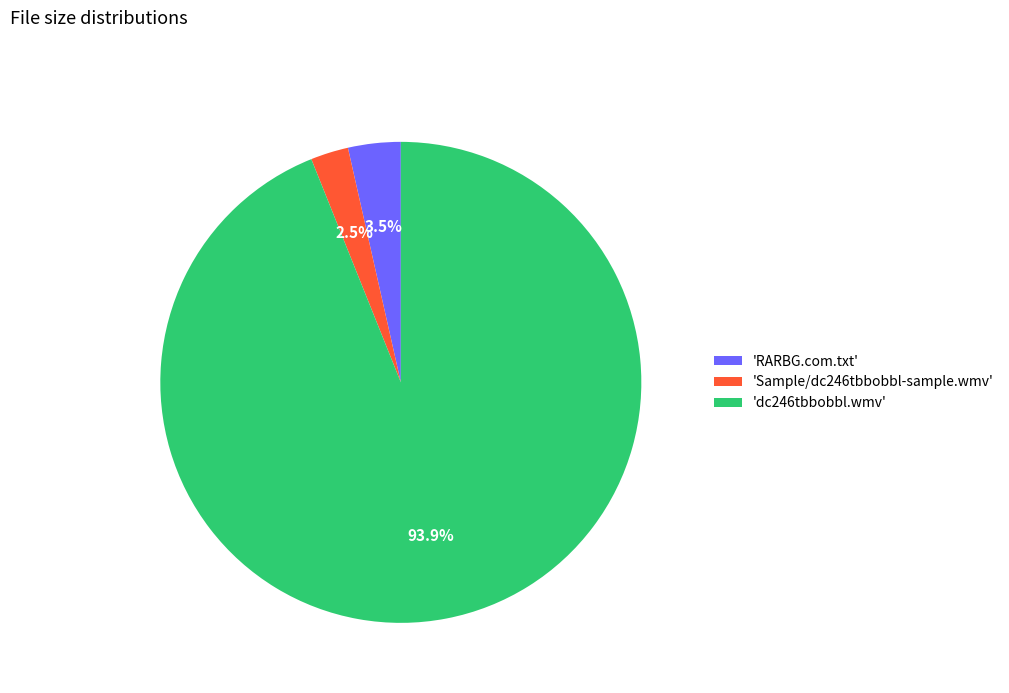

How many slices are in this pie chart?

3